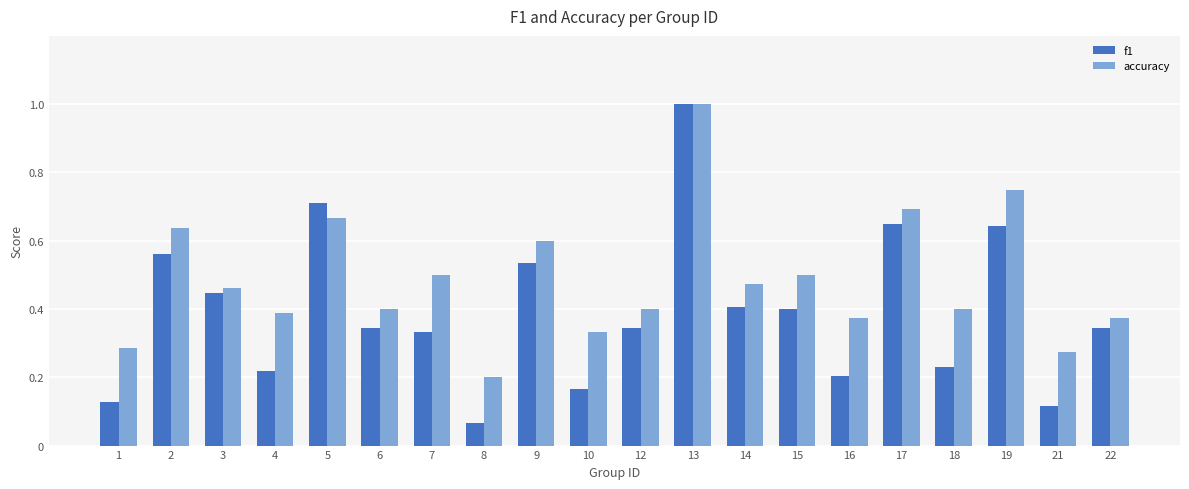

The value of f1 at 15 is 0.4. True or false?

True